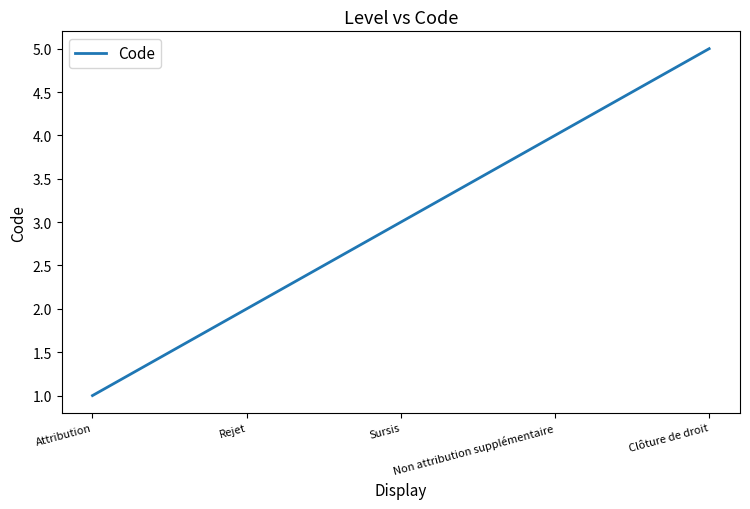

Which has a higher value, Sursis or Attribution?

Sursis